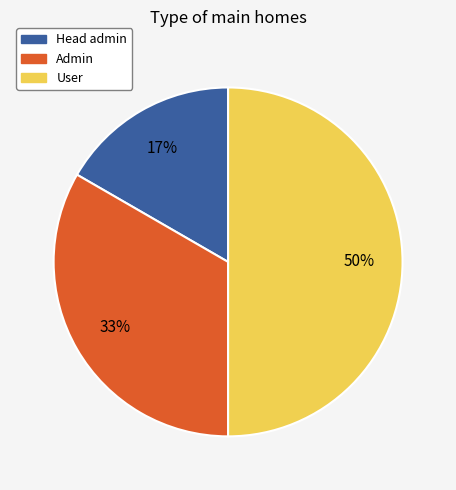

How many segments does this pie chart have?

3